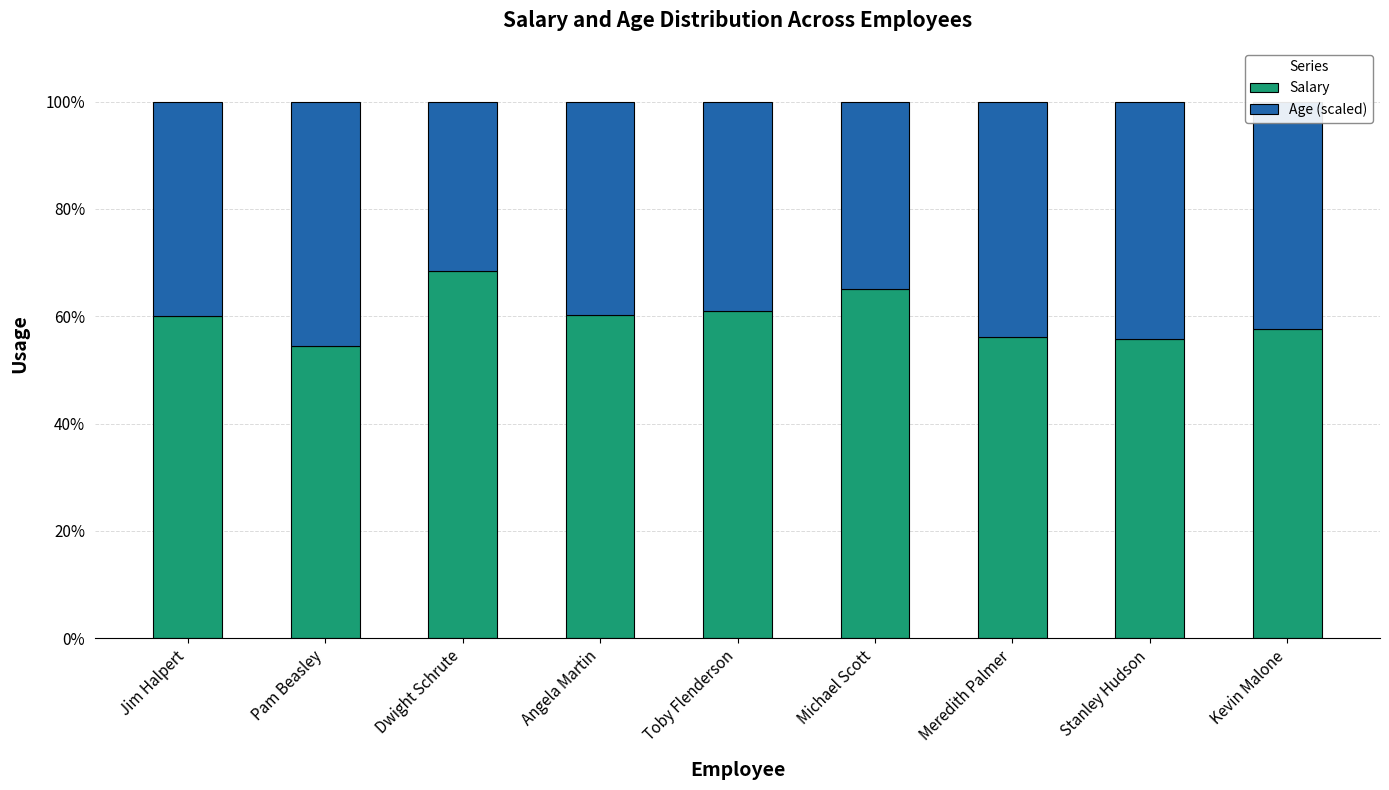

Is it true that Salary equals 86.1 at Jim Halpert?

False